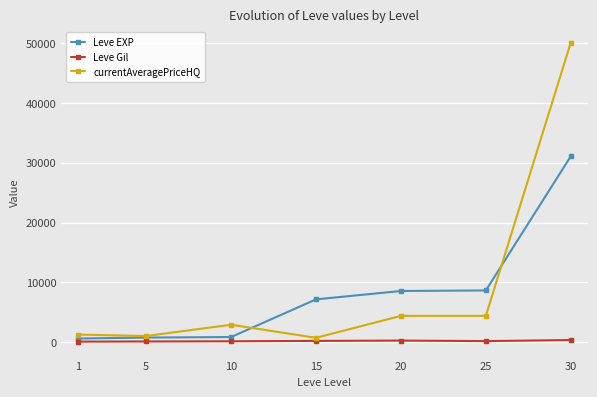

What is the maximum value for currentAveragePriceHQ?

50065